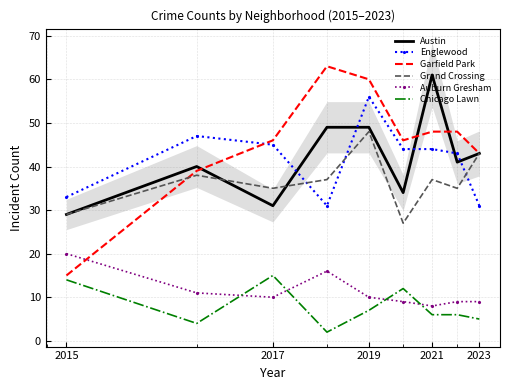

Rank the series by their maximum value, from lowest to highest.

Chicago Lawn, Auburn Gresham, Grand Crossing, Englewood, Austin, Garfield Park